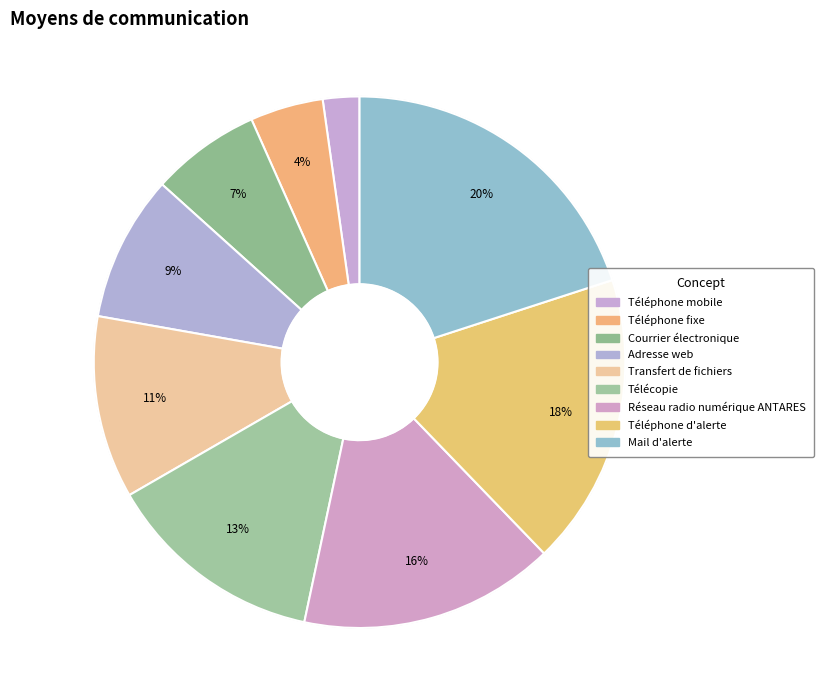

Is Téléphone d'alerte the majority of the pie?

No